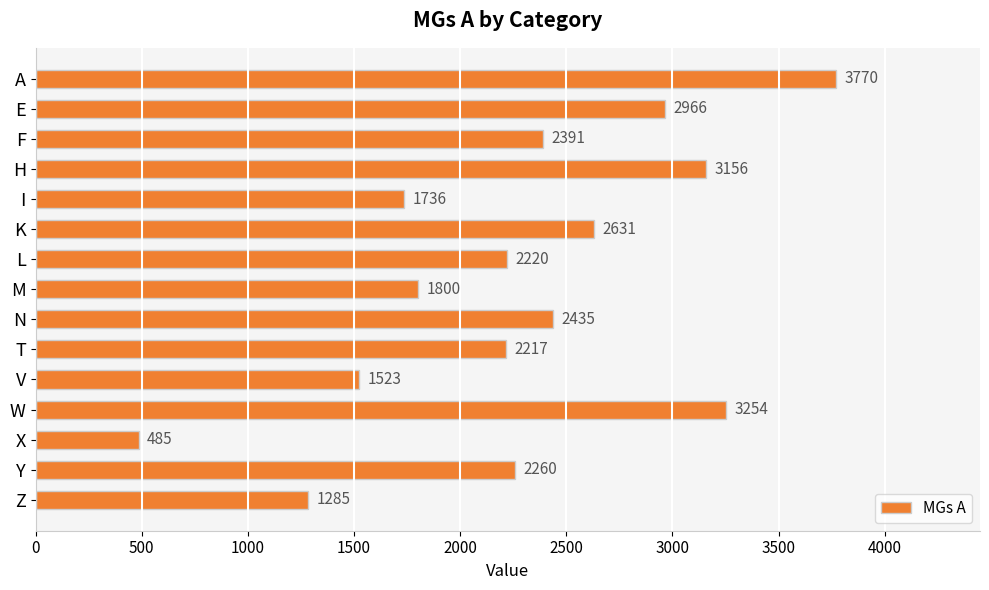

What is the smallest value displayed?

485